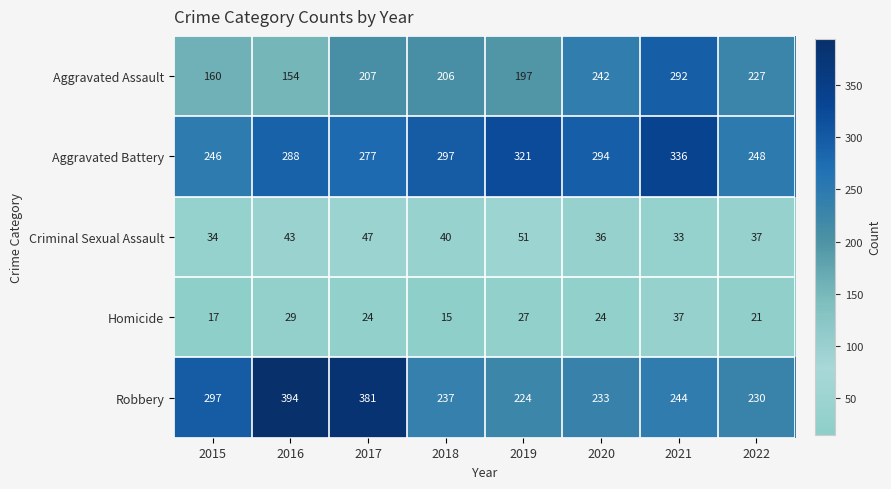

Between 2016 and 2021, which series saw the biggest shift?

Robbery